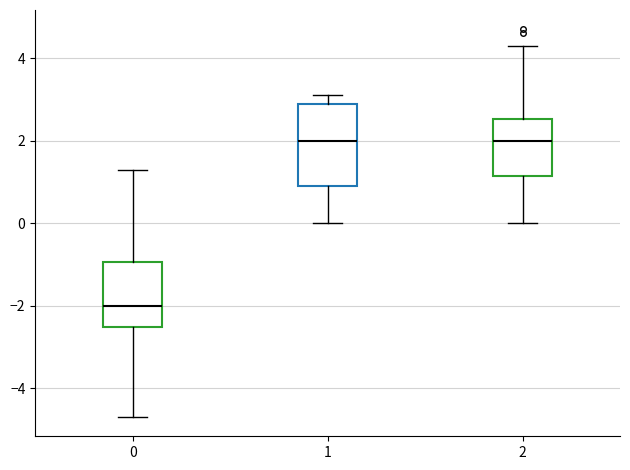

Comparing the boxes themselves (not the whiskers), which one is the tallest?

1